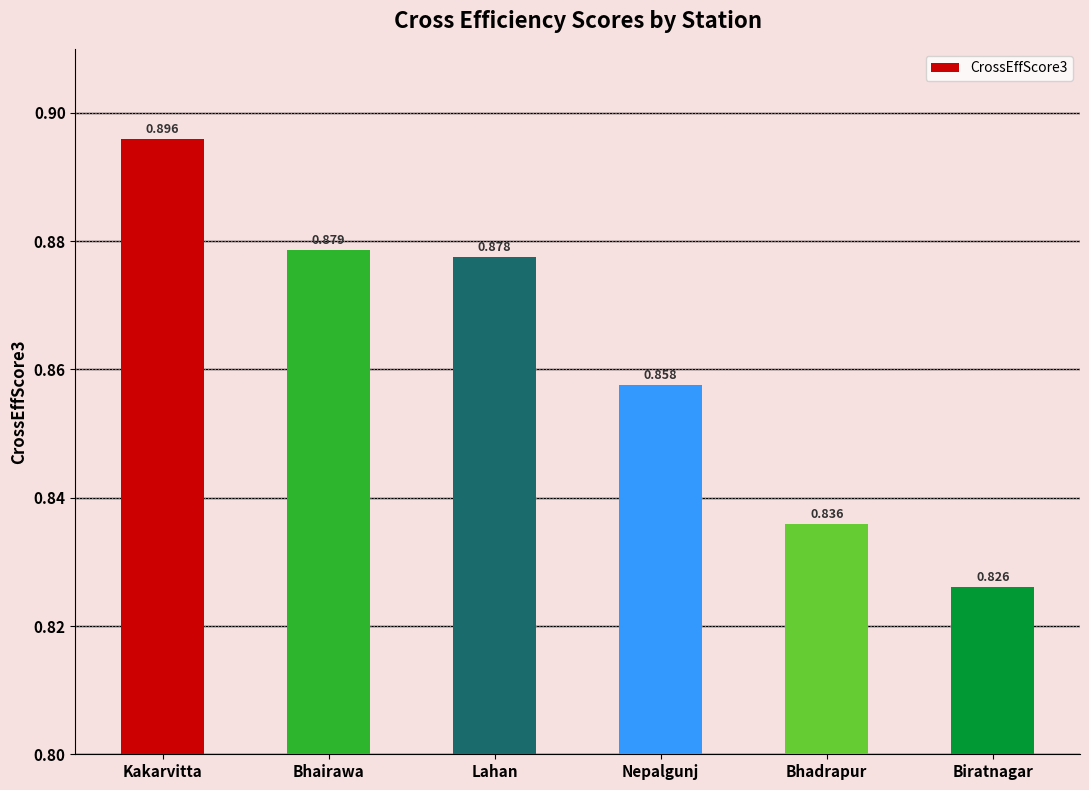

Where is the data nearest to the value 0?

Biratnagar